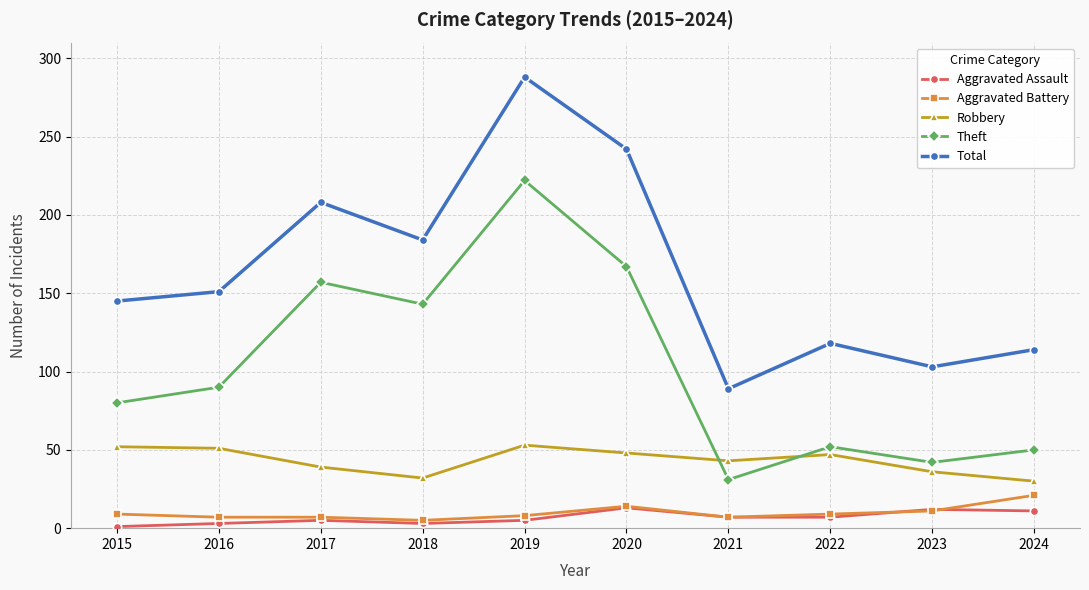

What is the maximum value shown in the chart?

288